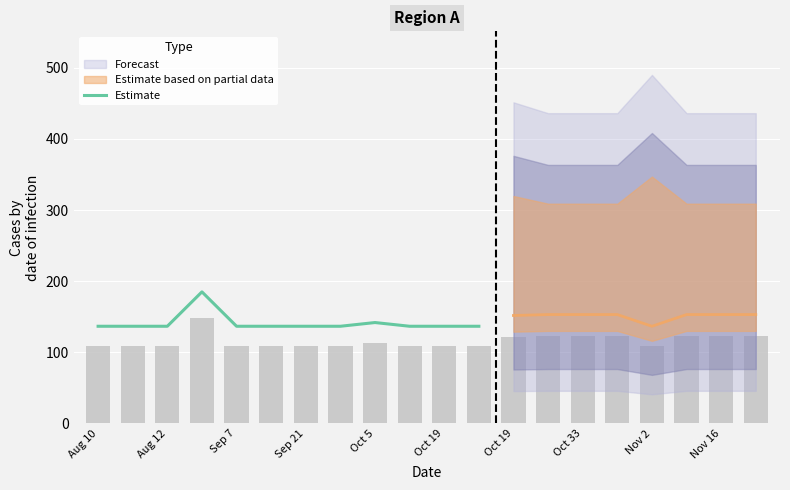

Is it true that Estimate equals 136.6 at Oct 19?

True